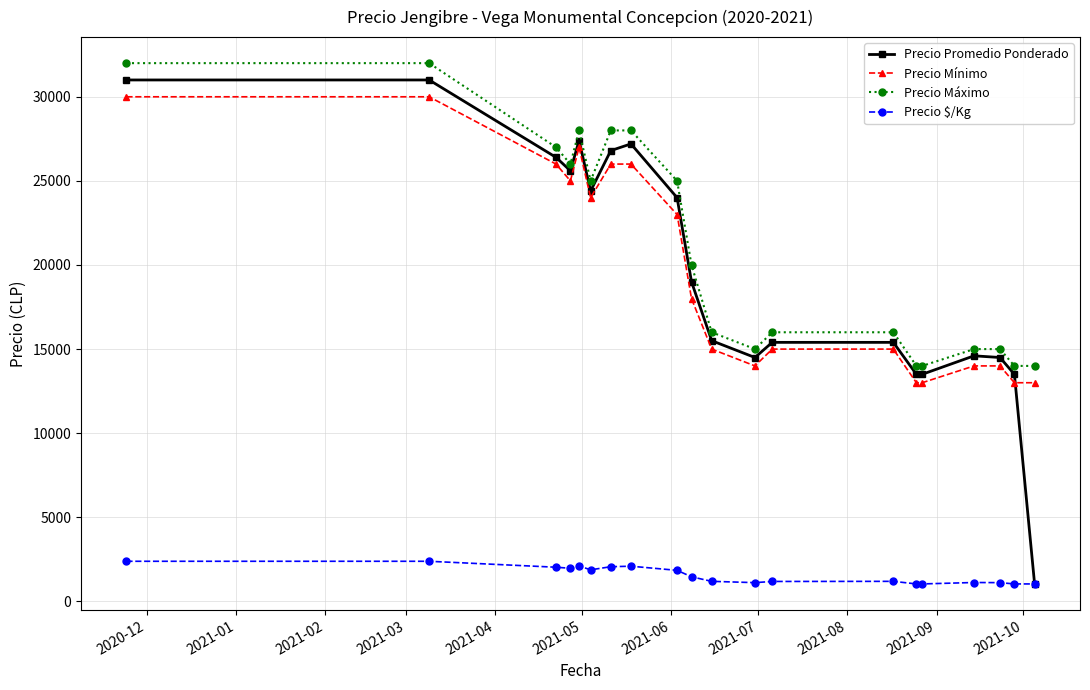

Count the number of categories in the chart.

20